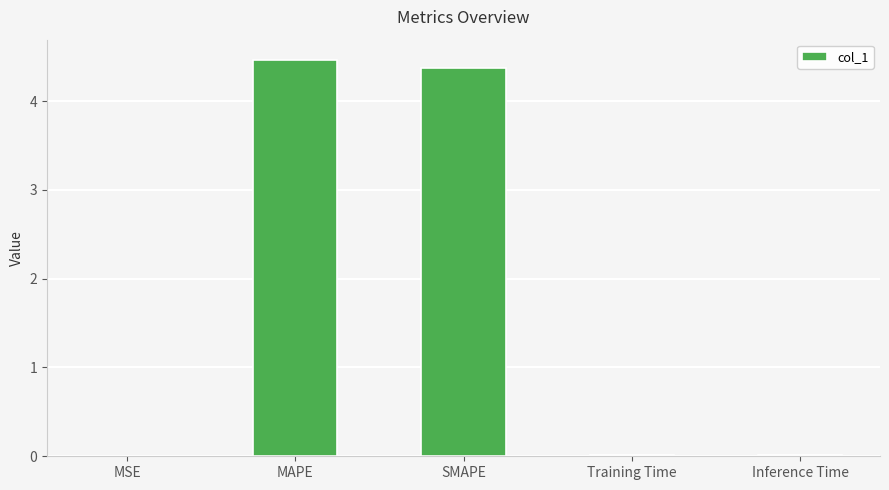

Which has a higher value, MAPE or SMAPE?

MAPE